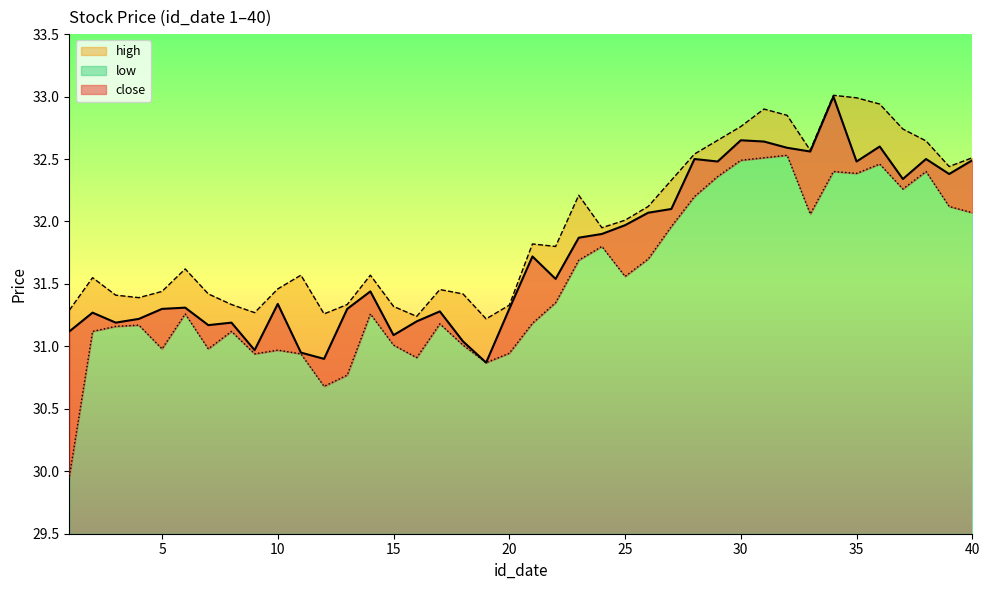

What is the difference between the low values at 26 and 25?

0.1